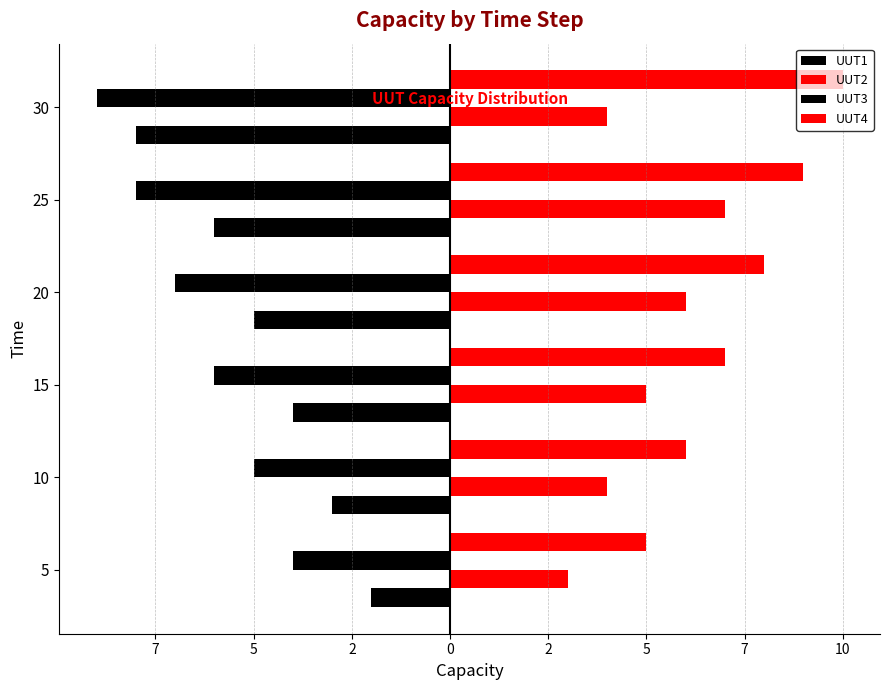

Count the UUT4 values in the range 6 to 9.

4